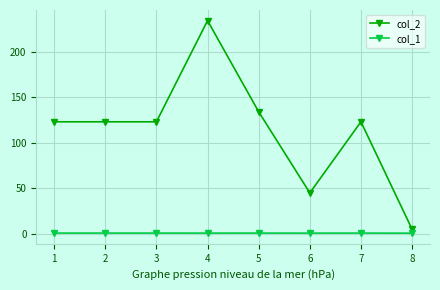

The col_2 series shows 85.1 at 3. True or false?

False